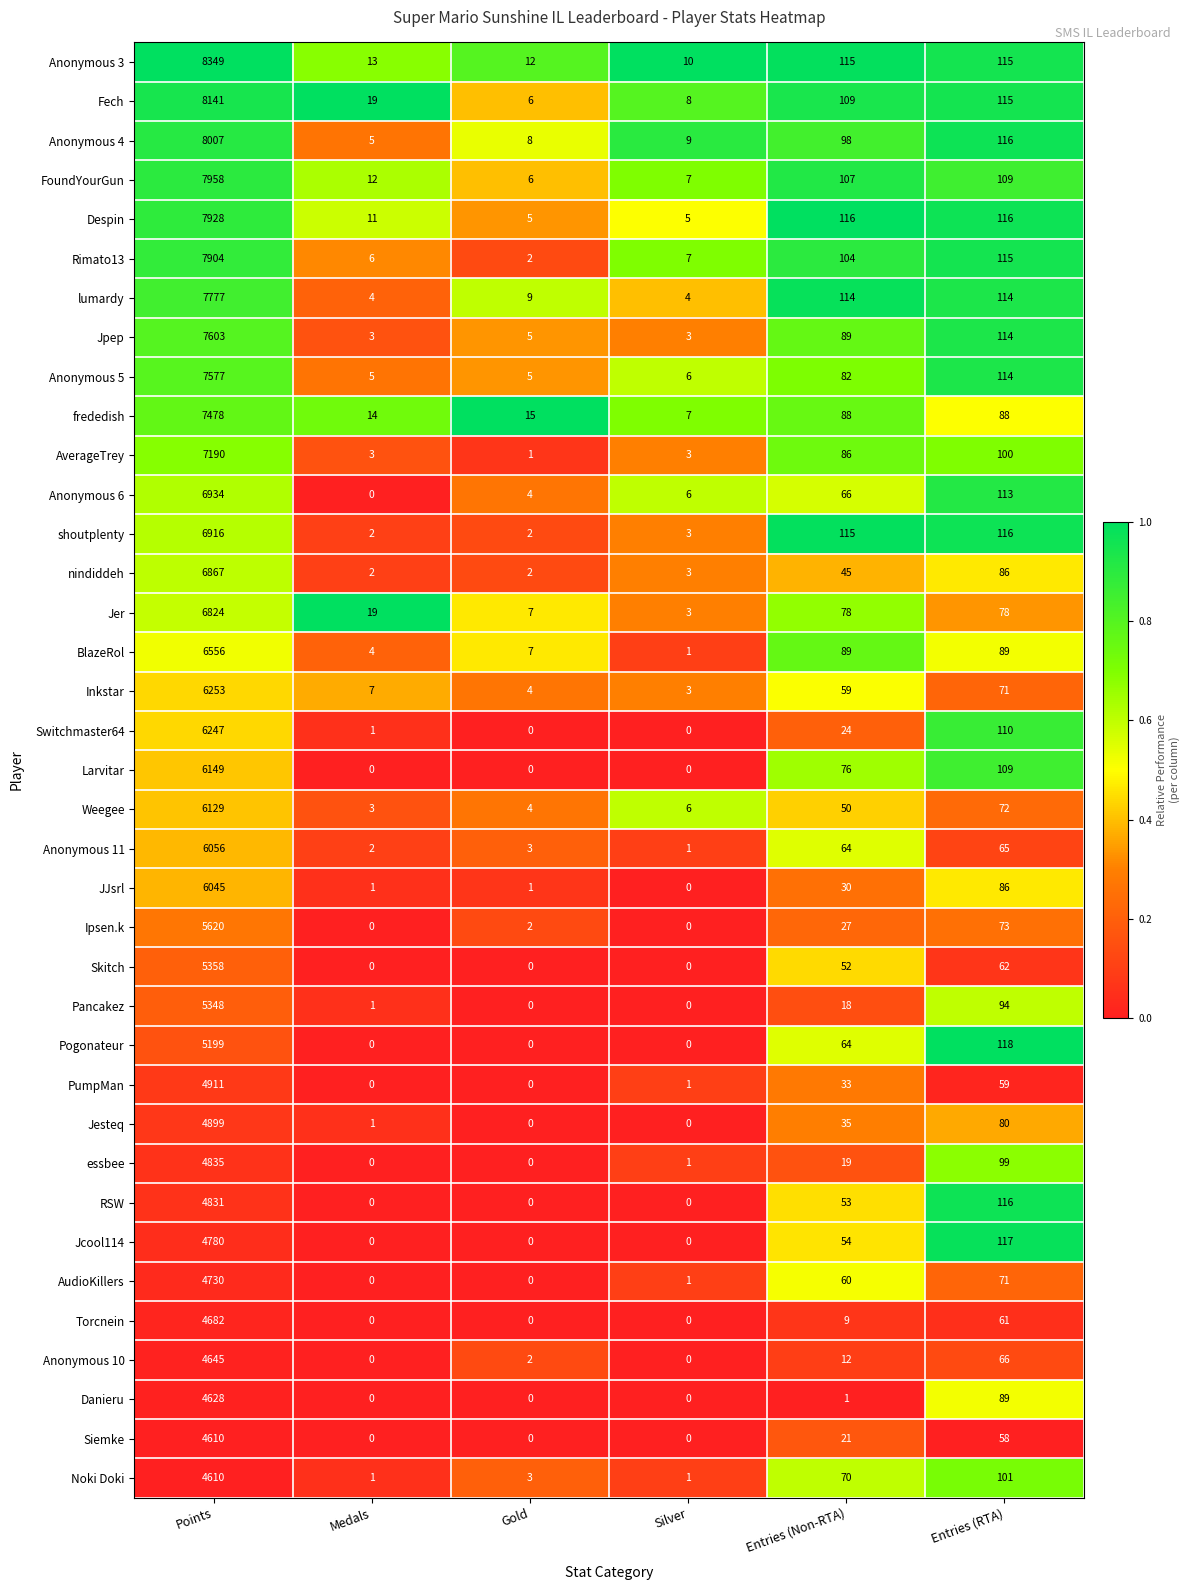

At which category is the sum across all series the highest?

Points